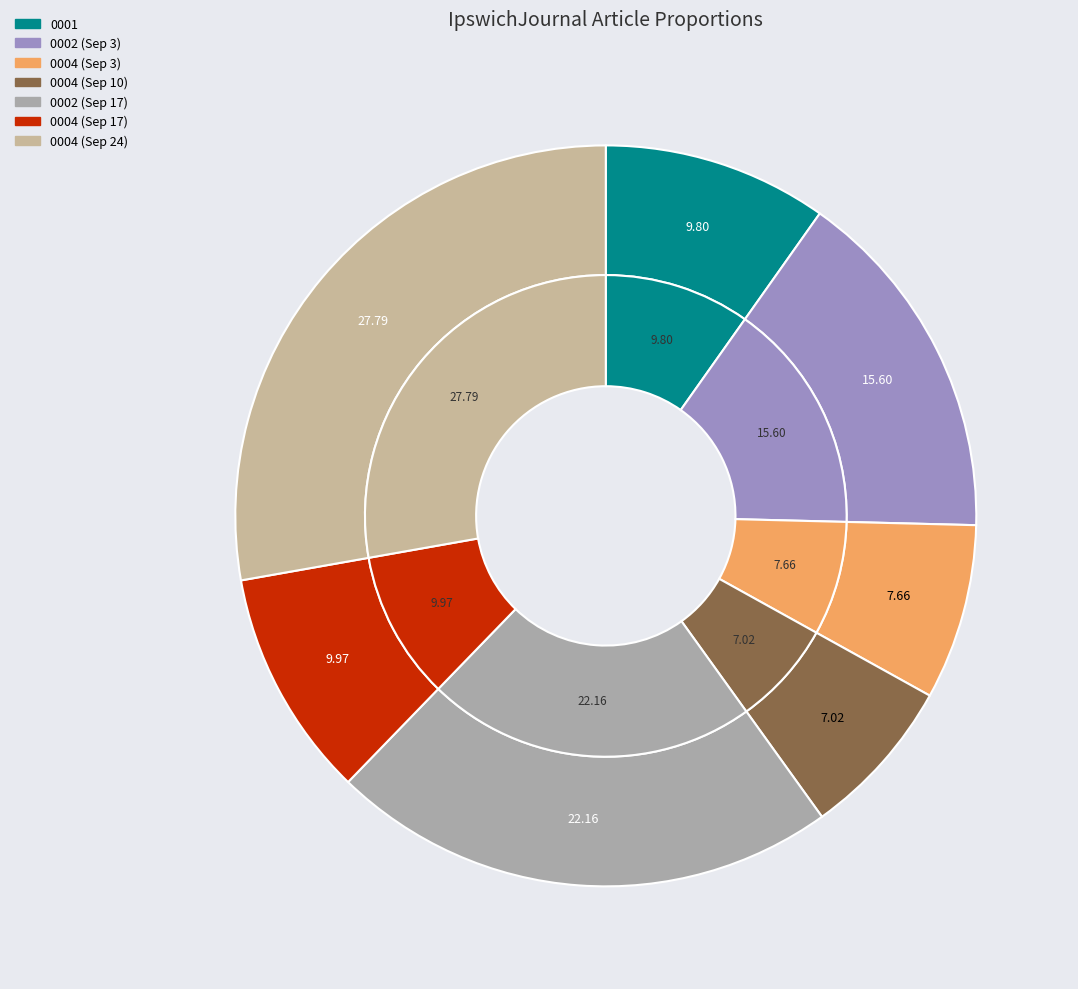

Which slice is the smallest?

1825.09.10_IpswichJournal_0004